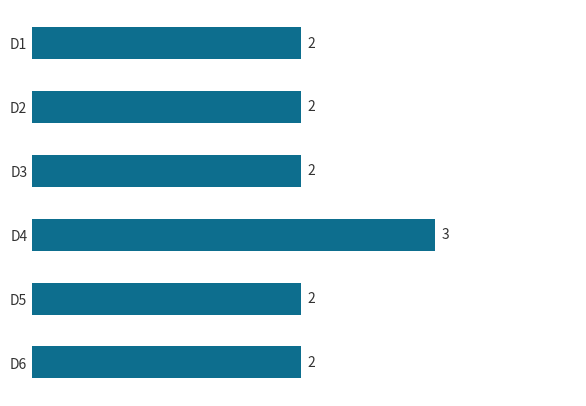

Count the number of categories in the chart.

6